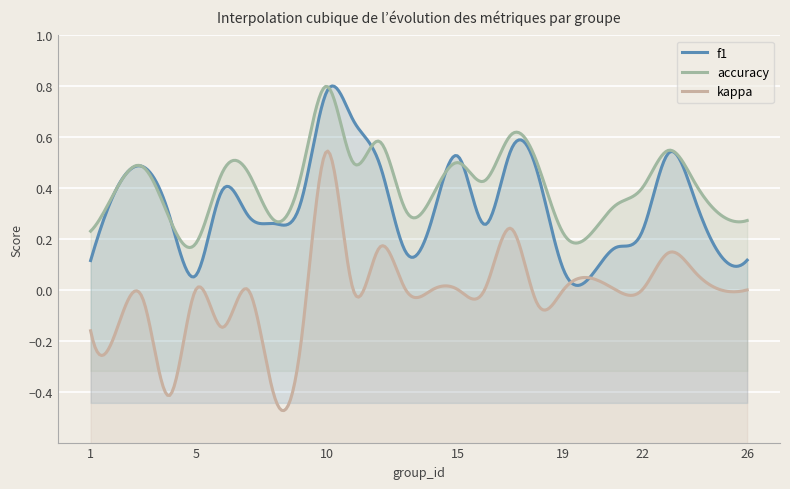

At 24, list the series in order from largest to smallest.

accuracy, f1, kappa